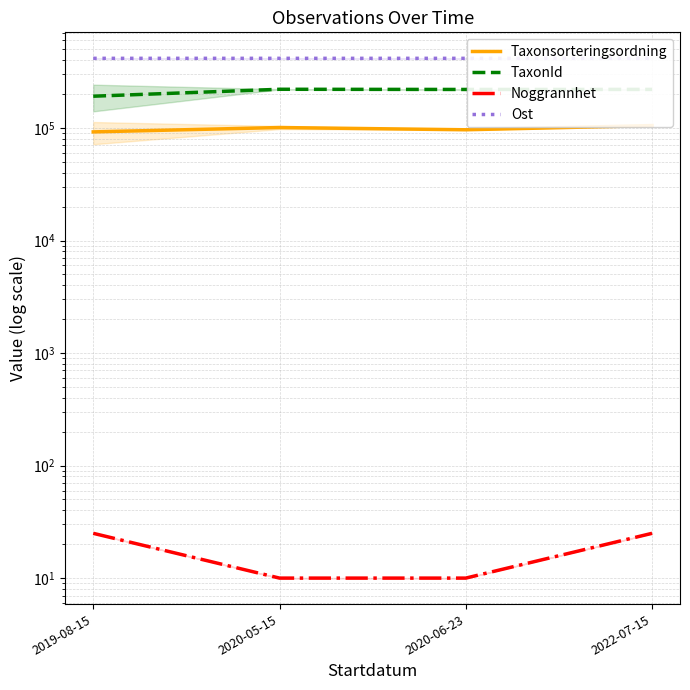

True or false: Noggrannhet has a value of 5.3 at 2020-05-15.

False